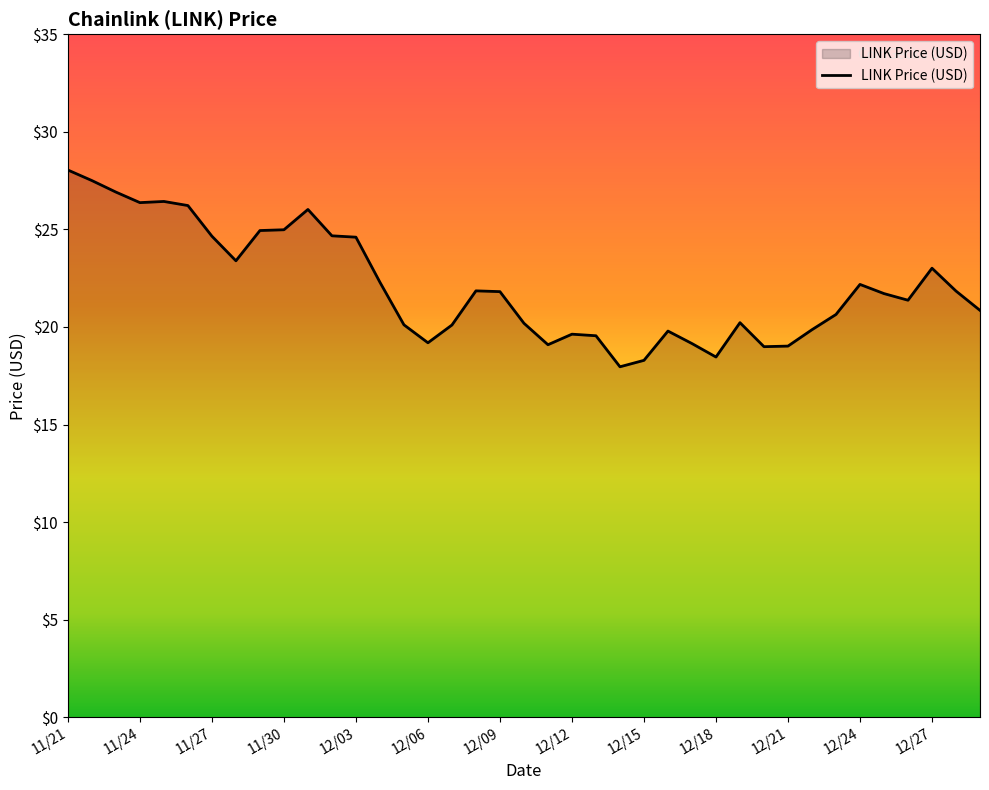

What is the maximum value shown in the chart?

28.0